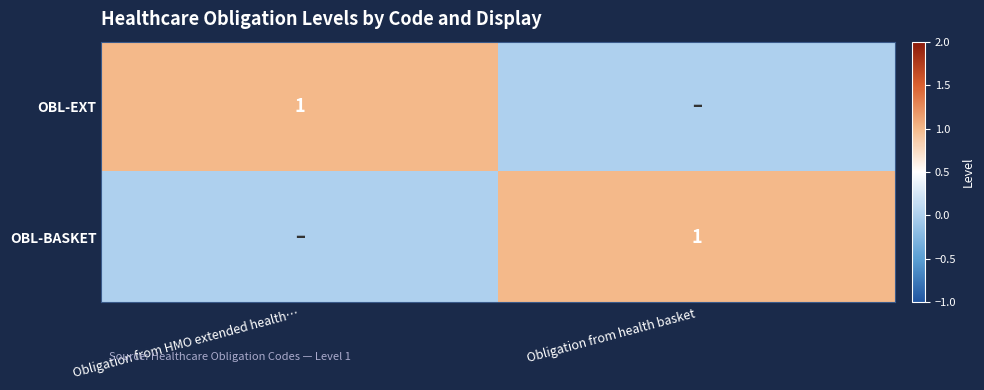

The value of OBL-BASKET at Obligation from health basket is 0. True or false?

False